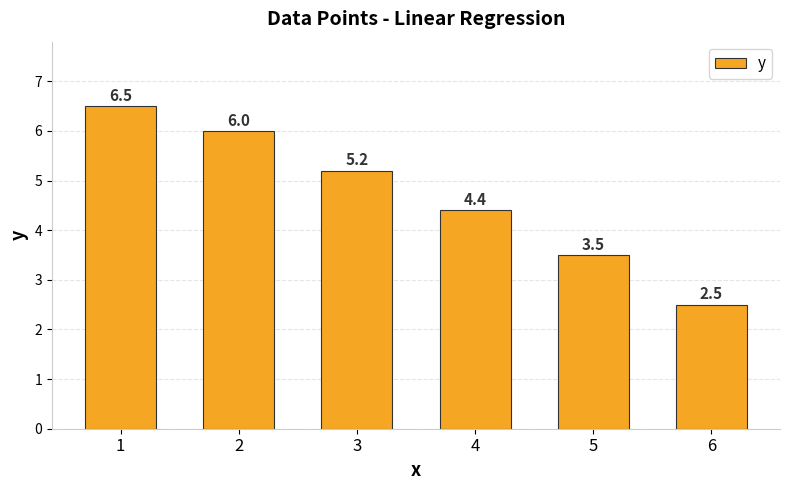

What is the change in value from 1 to 5?

-3.0